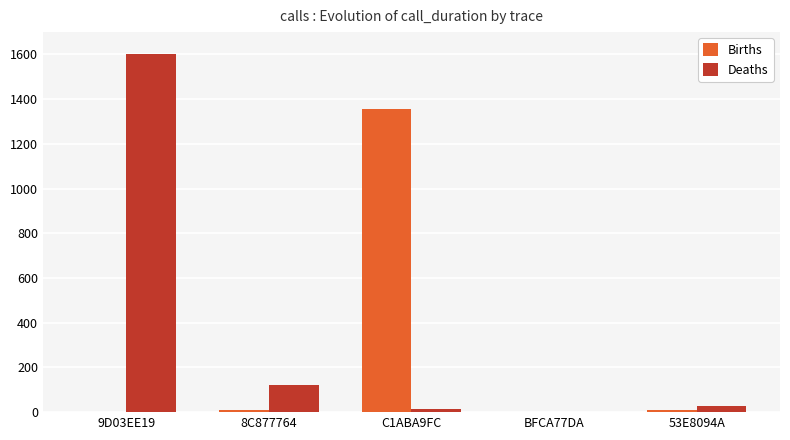

At which category is the sum across all series the highest?

9D03EE19